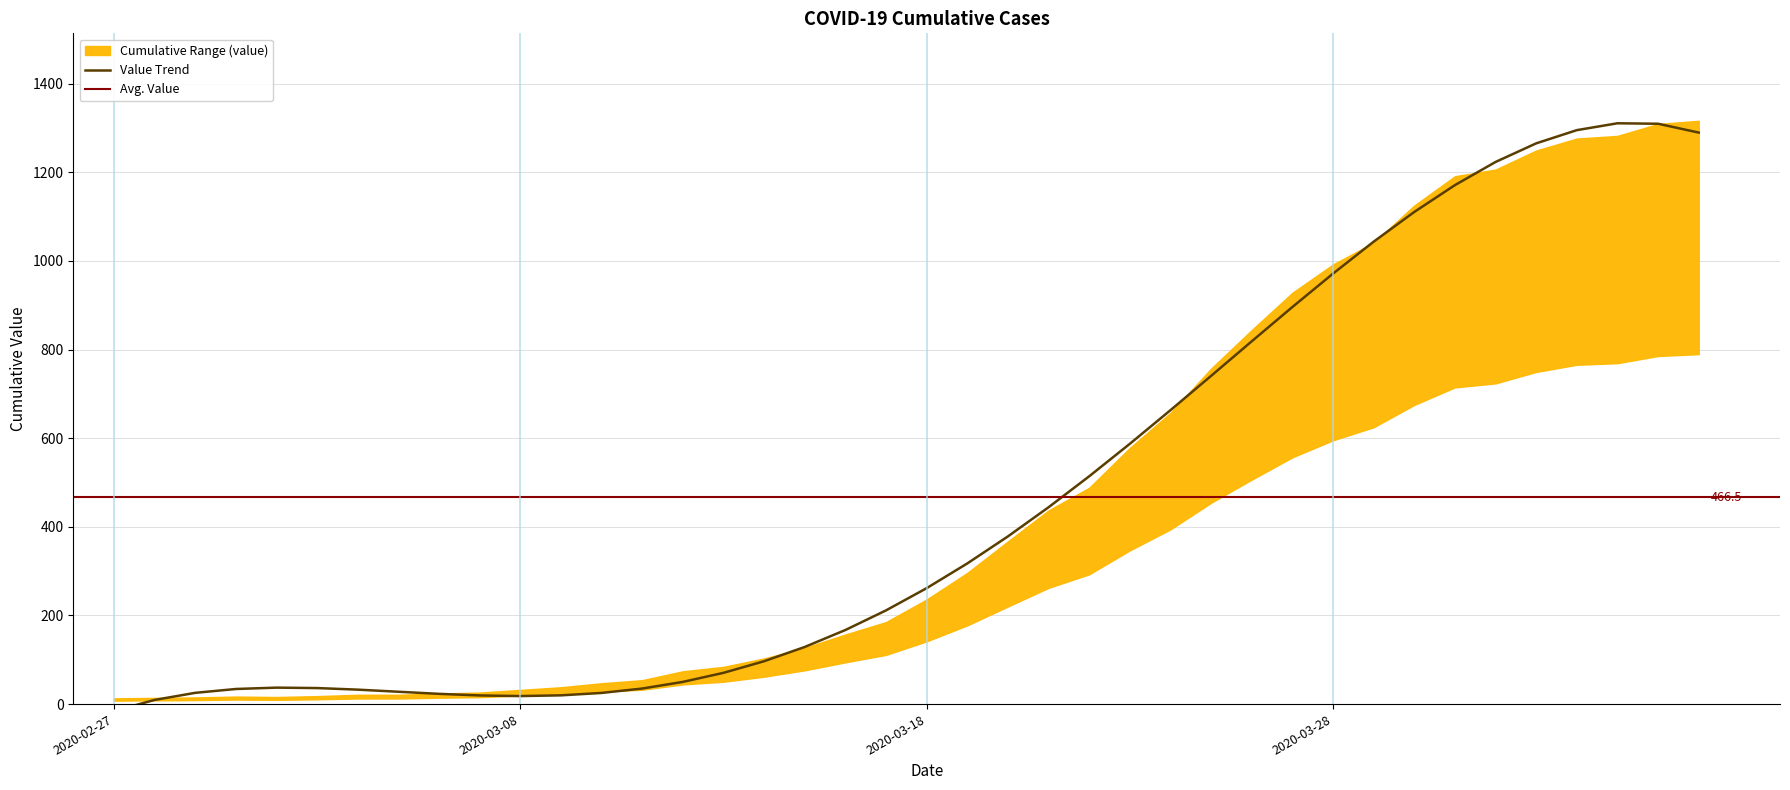

How many interior local peaks (higher than both neighbors) does the data have?

2